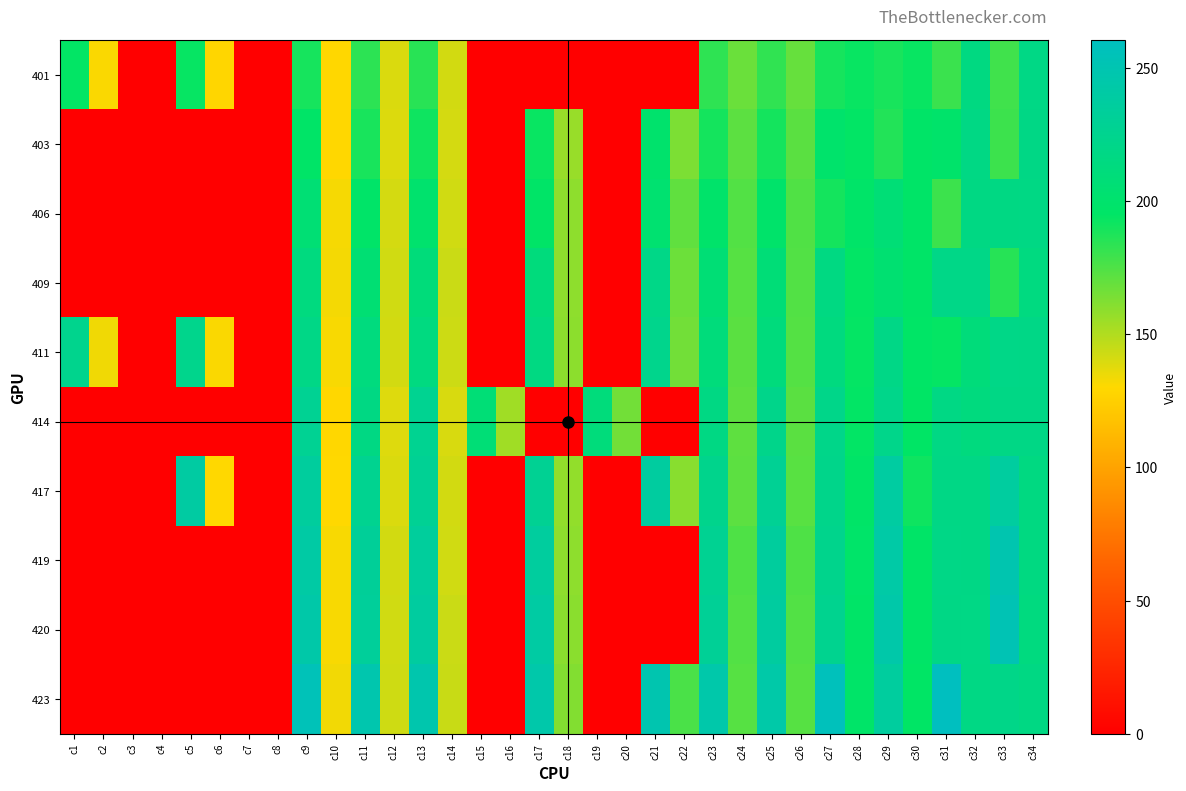

Reading left to right, list all the values displayed in this chart.

401: c1=194.6	c2=131.6	c3=0.0	c4=0.0	c5=193.7	c6=129.0	c7=0.0	c8=0.0	c9=189.3	c10=129.4	c11=184.0	c12=139.5	c13=184.9	c14=141.8	c15=0.0	c16=0.0	c17=0.0	c18=0.0	c19=0.0	c20=0.0	c21=0.0	c22=0.0	c23=183.1	c24=168.1	c25=182.7	c26=169.0	c27=189.4	c28=192.8	c29=188.9	c30=193.2	c31=180.1	c32=215.6	c33=178.7	c34=217.7
403: c1=0.0	c2=0.0	c3=0.0	c4=0.0	c5=0.0	c6=0.0	c7=0.0	c8=0.0	c9=196.3	c10=129.5	c11=189.0	c12=139.3	c13=191.4	c14=140.9	c15=0.0	c16=0.0	c17=193.0	c18=156.4	c19=0.0	c20=0.0	c21=200.3	c22=163.7	c23=190.2	c24=171.5	c25=190.2	c26=172.3	c27=199.2	c28=194.3	c29=186.5	c30=195.9	c31=198.4	c32=217.6	c33=179.6	c34=218.3
406: c1=0.0	c2=0.0	c3=0.0	c4=0.0	c5=0.0	c6=0.0	c7=0.0	c8=0.0	c9=205.8	c10=132.3	c11=197.3	c12=141.0	c13=200.5	c14=142.4	c15=0.0	c16=0.0	c17=196.2	c18=158.9	c19=0.0	c20=0.0	c21=202.5	c22=170.6	c23=198.0	c24=174.1	c25=198.7	c26=174.5	c27=190.1	c28=197.0	c29=207.1	c30=196.0	c31=180.0	c32=217.1	c33=216.4	c34=217.4
409: c1=0.0	c2=0.0	c3=0.0	c4=0.0	c5=0.0	c6=0.0	c7=0.0	c8=0.0	c9=214.1	c10=133.1	c11=205.2	c12=142.2	c13=209.7	c14=143.6	c15=0.0	c16=0.0	c17=211.7	c18=159.2	c19=0.0	c20=0.0	c21=219.4	c22=167.3	c23=206.4	c24=173.3	c25=208.1	c26=174.2	c27=216.1	c28=194.7	c29=203.0	c30=196.0	c31=219.3	c32=219.4	c33=185.3	c34=214.5
411: c1=224.1	c2=133.8	c3=0.0	c4=0.0	c5=223.0	c6=131.6	c7=0.0	c8=0.0	c9=218.9	c10=132.1	c11=212.6	c12=141.6	c13=214.2	c14=143.1	c15=0.0	c16=0.0	c17=215.6	c18=159.3	c19=0.0	c20=0.0	c21=223.2	c22=166.2	c23=210.7	c24=172.3	c25=211.3	c26=173.7	c27=213.7	c28=194.2	c29=219.2	c30=195.6	c31=194.1	c32=210.4	c33=219.2	c34=219.0
414: c1=0.0	c2=0.0	c3=0.0	c4=0.0	c5=0.0	c6=0.0	c7=0.0	c8=0.0	c9=227.9	c10=129.6	c11=216.7	c12=138.6	c13=226.5	c14=139.9	c15=207.3	c16=154.3	c17=0.0	c18=0.0	c19=210.7	c20=166.1	c21=0.0	c22=0.0	c23=216.3	c24=171.2	c25=221.9	c26=172.1	c27=220.8	c28=194.6	c29=221.7	c30=195.0	c31=217.5	c32=213.6	c33=218.5	c34=218.3
417: c1=0.0	c2=0.0	c3=0.0	c4=0.0	c5=239.1	c6=130.0	c7=0.0	c8=0.0	c9=235.2	c10=130.0	c11=225.9	c12=139.8	c13=228.9	c14=141.5	c15=0.0	c16=0.0	c17=228.5	c18=157.7	c19=0.0	c20=0.0	c21=237.5	c22=160.2	c23=223.4	c24=171.8	c25=228.9	c26=172.6	c27=222.1	c28=196.0	c29=238.3	c30=191.7	c31=218.7	c32=218.6	c33=237.0	c34=214.8
419: c1=0.0	c2=0.0	c3=0.0	c4=0.0	c5=0.0	c6=0.0	c7=0.0	c8=0.0	c9=240.7	c10=131.9	c11=232.0	c12=141.7	c13=234.8	c14=142.4	c15=0.0	c16=0.0	c17=236.4	c18=159.1	c19=0.0	c20=0.0	c21=0.0	c22=0.0	c23=227.5	c24=175.0	c25=235.0	c26=175.3	c27=223.6	c28=197.6	c29=241.9	c30=196.1	c31=219.1	c32=218.2	c33=248.8	c34=215.5
420: c1=0.0	c2=0.0	c3=0.0	c4=0.0	c5=0.0	c6=0.0	c7=0.0	c8=0.0	c9=243.9	c10=132.1	c11=233.2	c12=142.0	c13=237.5	c14=143.7	c15=0.0	c16=0.0	c17=239.6	c18=159.7	c19=0.0	c20=0.0	c21=0.0	c22=0.0	c23=230.8	c24=174.0	c25=237.4	c26=174.3	c27=225.3	c28=196.5	c29=244.3	c30=196.5	c31=218.6	c32=217.9	c33=252.5	c34=213.7
423: c1=0.0	c2=0.0	c3=0.0	c4=0.0	c5=0.0	c6=0.0	c7=0.0	c8=0.0	c9=255.3	c10=133.6	c11=248.0	c12=142.9	c13=247.4	c14=144.0	c15=0.0	c16=0.0	c17=244.9	c18=162.0	c19=0.0	c20=0.0	c21=248.7	c22=176.0	c23=244.8	c24=173.3	c25=243.2	c26=173.4	c27=257.1	c28=197.0	c29=236.4	c30=195.3	c31=260.4	c32=217.5	c33=220.7	c34=216.5